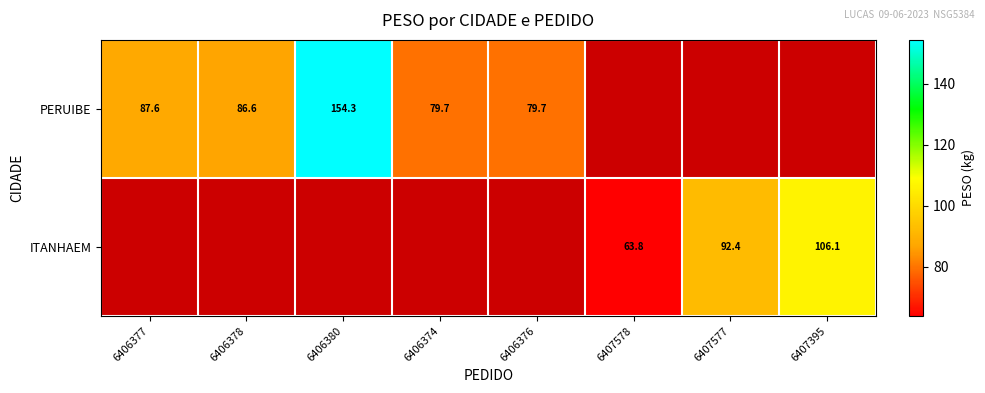

Where is PERUIBE nearest to the value 117?

6406377